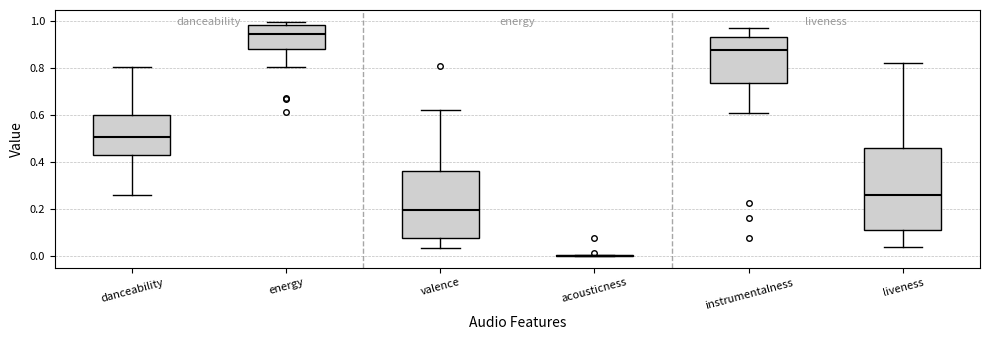

Reading left to right, read every box against the y-axis: the position of its median line, the range the box covers, and the ends of its whiskers. The values are not printed on the chart, so give them approximately, as read against the axis.

danceability: median 0.50, box 0.44 to 0.60, whiskers 0.26 to 0.80
energy: median 0.94, box 0.88 to 0.98, whiskers 0.80 to 1.00
valence: median 0.20, box 0.08 to 0.36, whiskers 0.04 to 0.62
acousticness: box collapsed to a line at 0.00, whiskers 0.00 to 0.00
instrumentalness: median 0.88, box 0.74 to 0.94, whiskers 0.60 to 0.98
liveness: median 0.26, box 0.10 to 0.46, whiskers 0.04 to 0.82